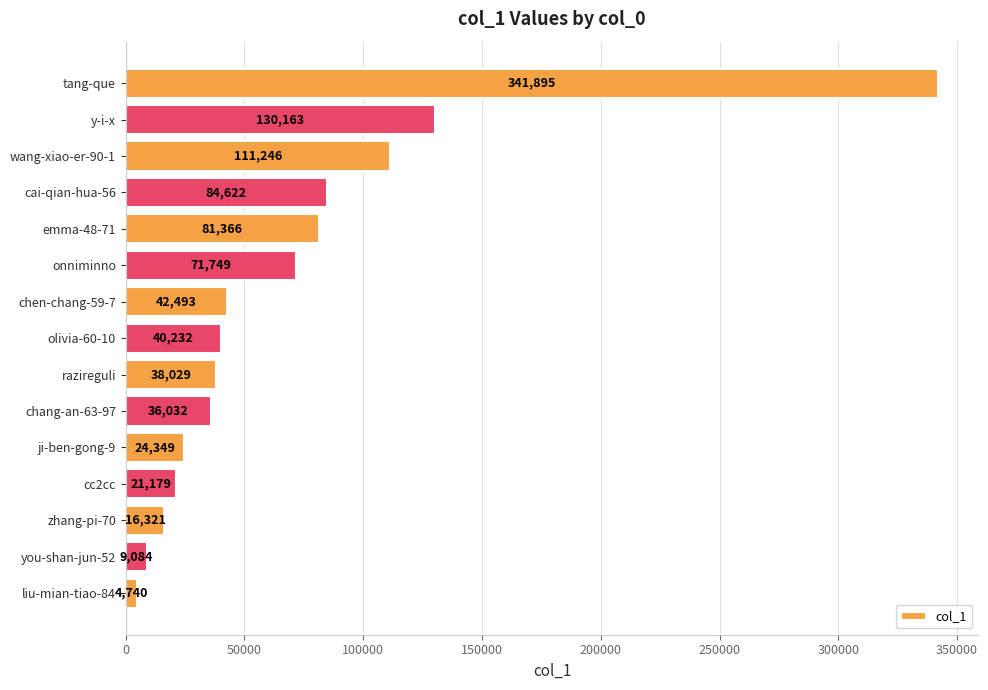

What is the value of the 14th bar from the top?

9084